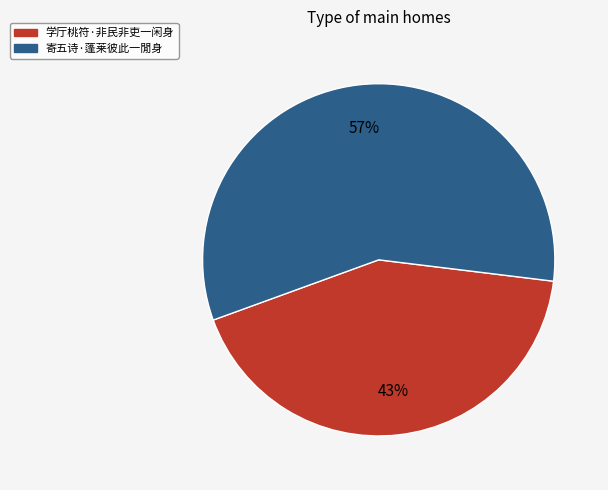

Does 寄五诗·蓬莱彼此一閒身 account for over 50% of the chart?

Yes